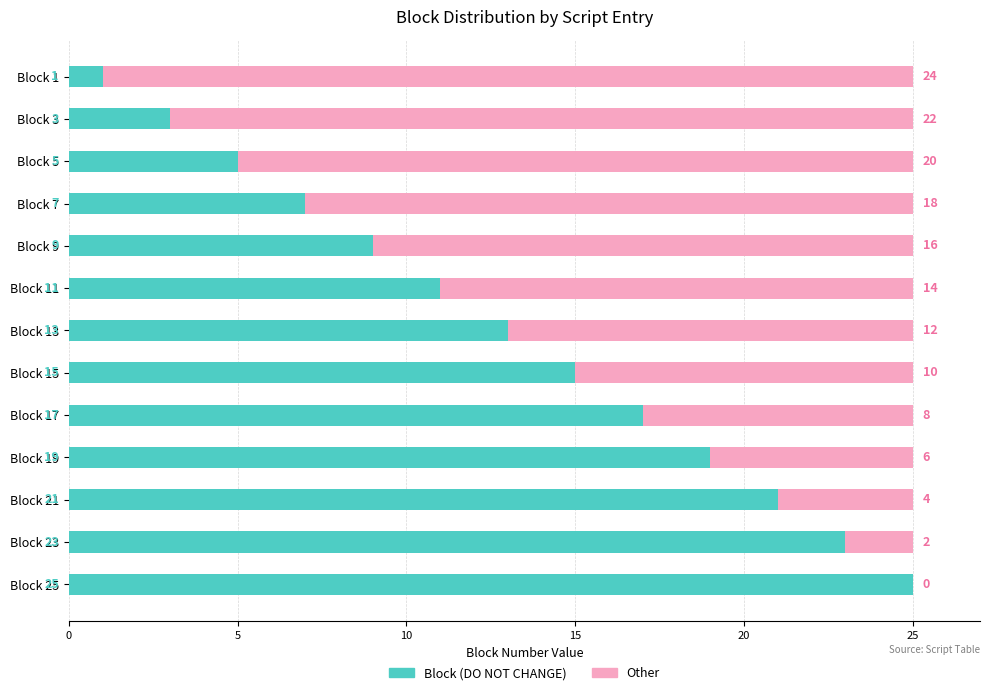

What is the total value across all series at Block 7?

25